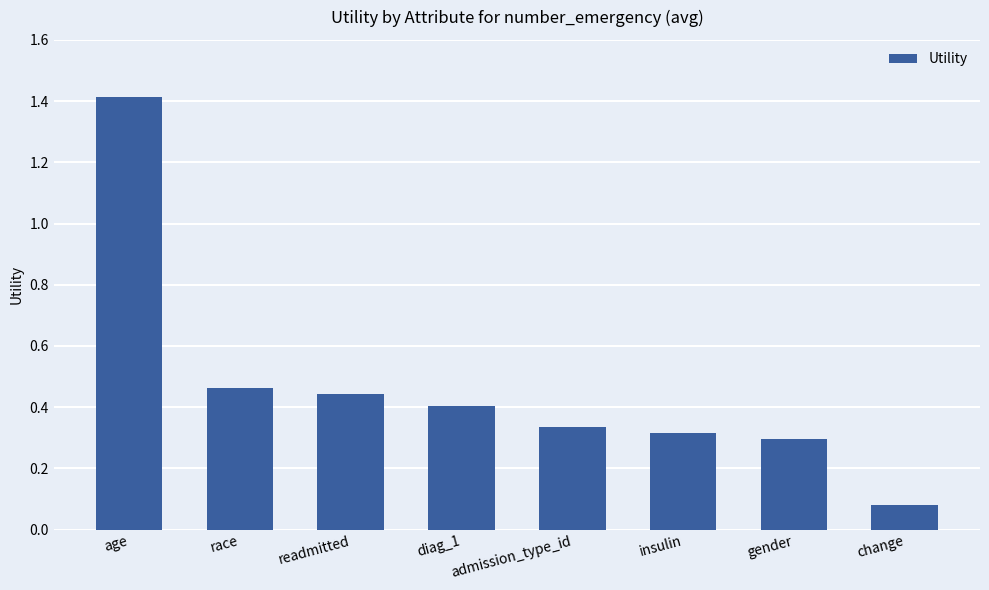

List the labels in order of value, smallest first.

change, gender, insulin, admission_type_id, diag_1, readmitted, race, age